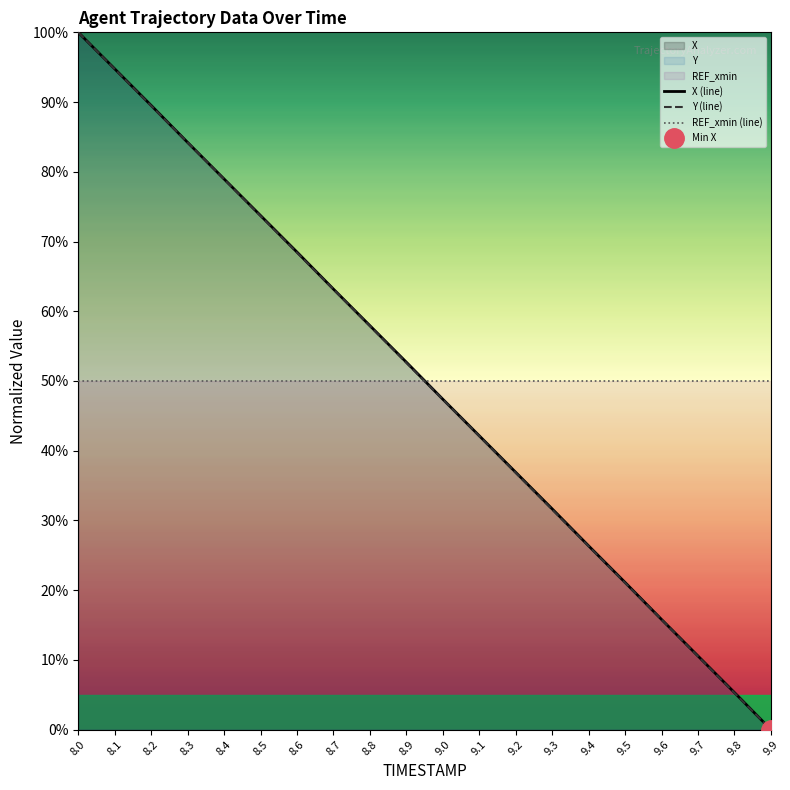

What is the sum of the X values at 9.1 and 9.6?

57.9